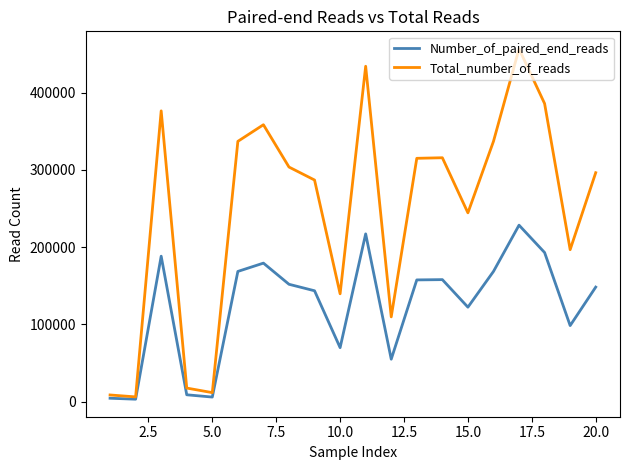

Rank the series by their maximum value, from highest to lowest.

Total_number_of_reads, Number_of_paired_end_reads